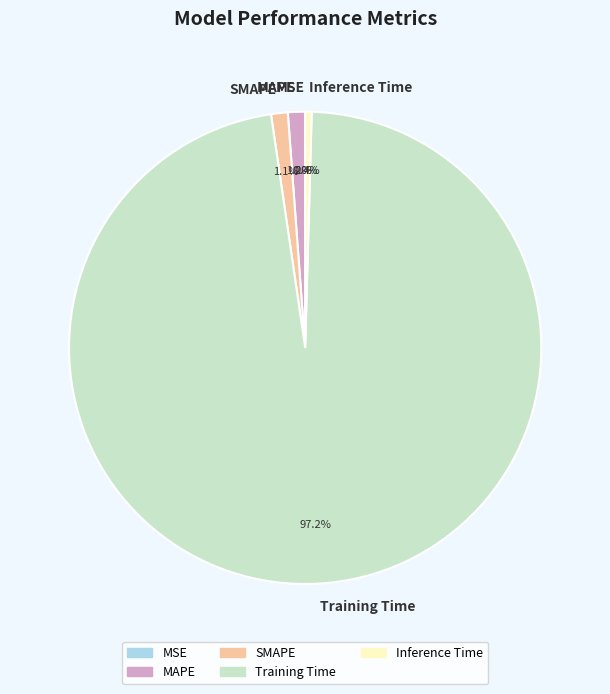

Which has a higher value, MAPE or Training Time?

Training Time